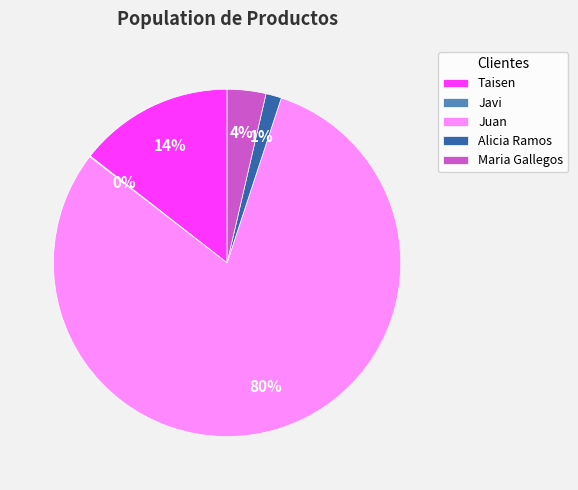

What is the largest slice in the pie chart?

Juan